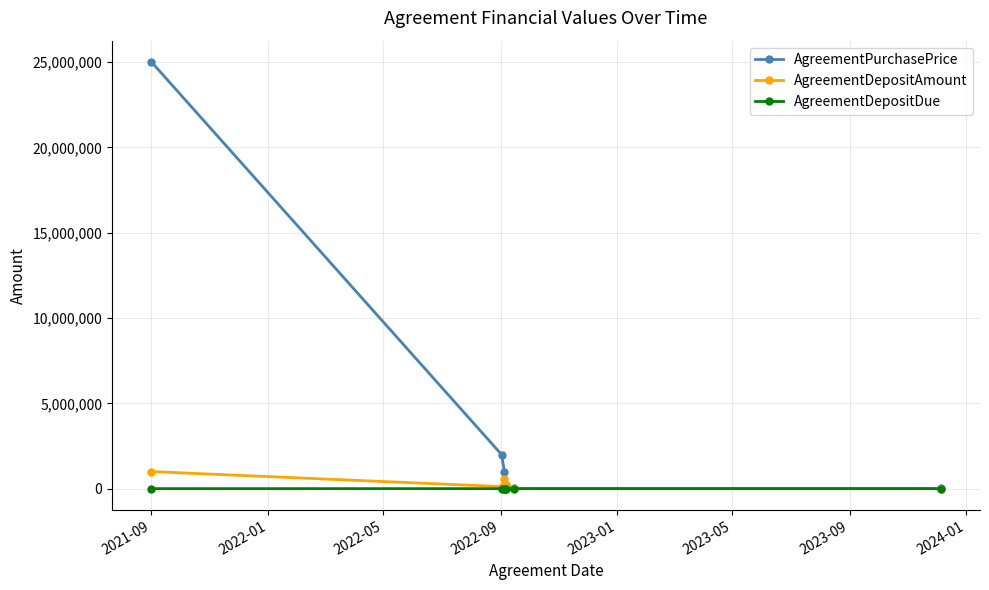

Which series has the widest spread of values?

AgreementPurchasePrice